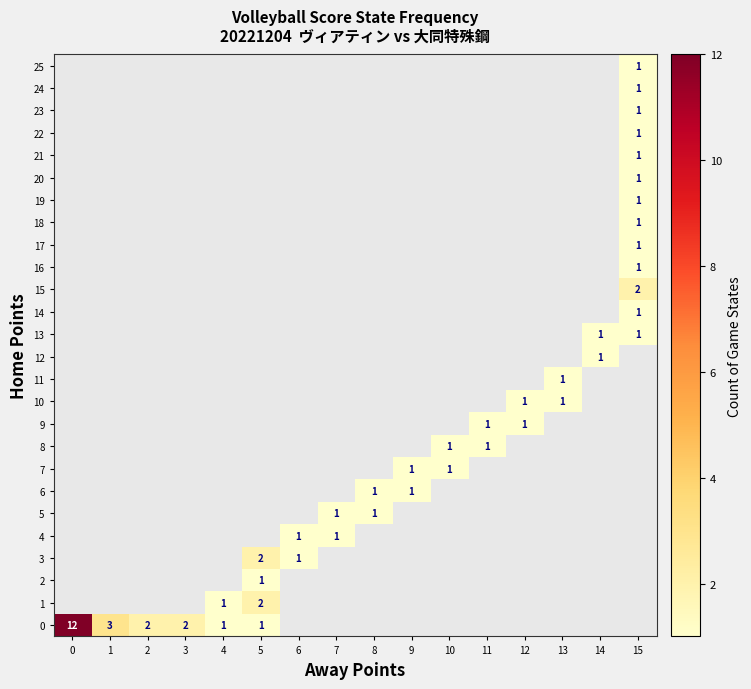

At 10, list the series in order from smallest to largest.

0, 1, 2, 3, 4, 5, 6, 9, 10, 11, 12, 13, 14, 15, 16, 17, 18, 19, 20, 21, 22, 23, 24, 25, 7, 8